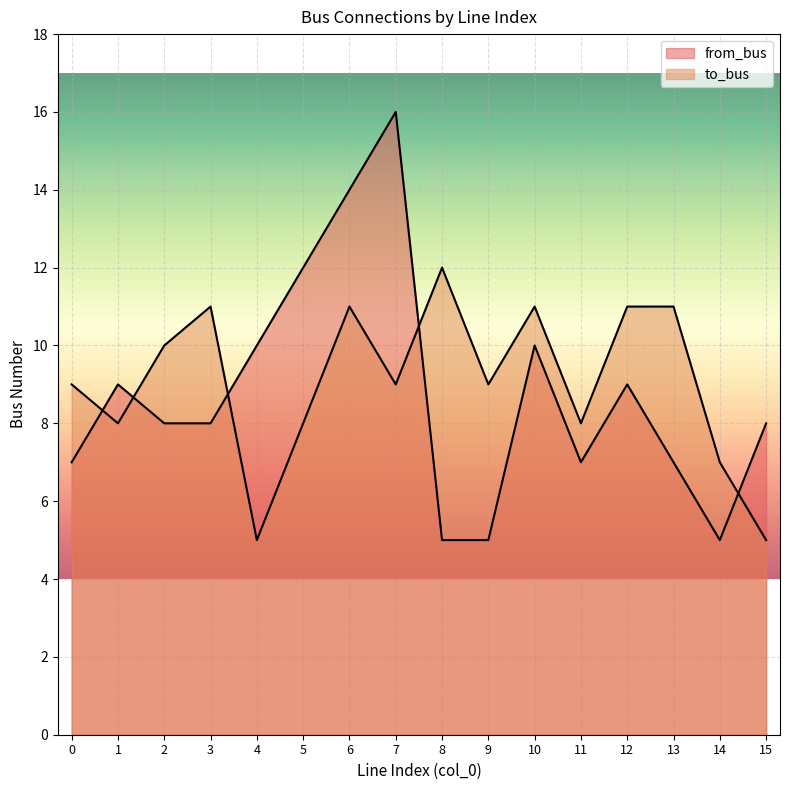

At 12, list the series in order from largest to smallest.

to_bus, from_bus